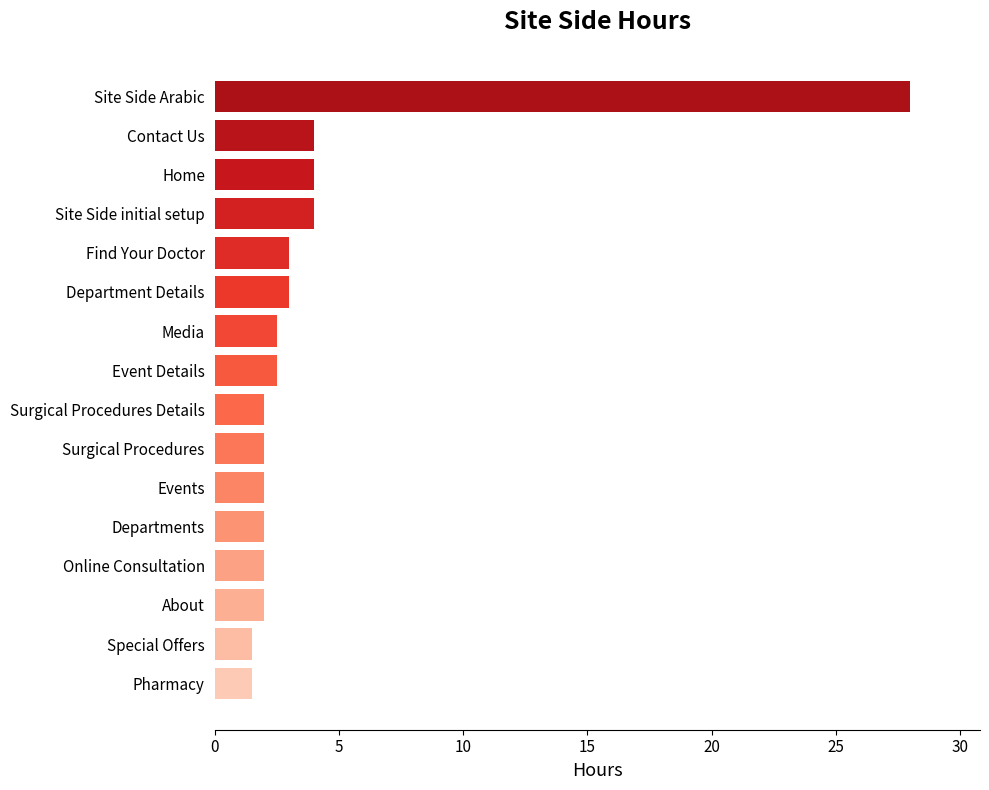

Is it true that the value at Site Side initial setup is 4.0?

True